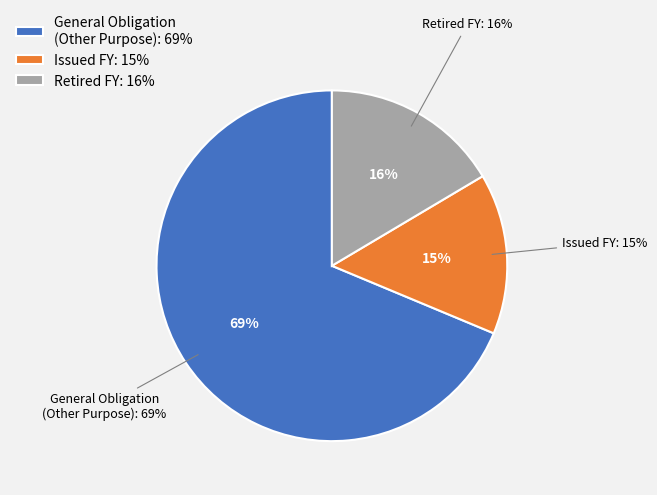

How many slices are in this pie chart?

2